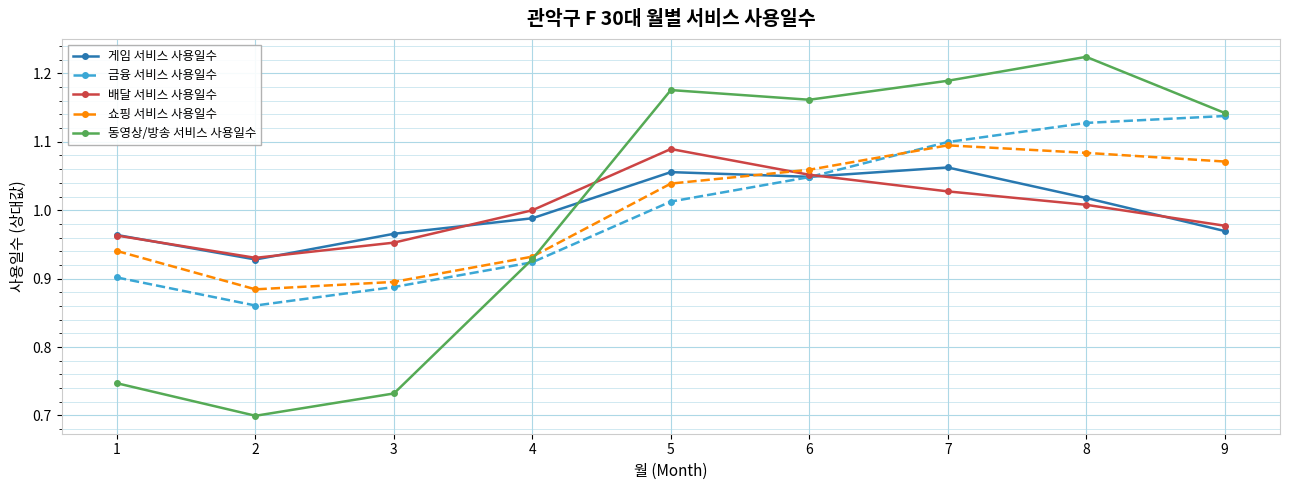

How many intersections are there between 금융 서비스 사용일수 and 게임 서비스 사용일수?

1